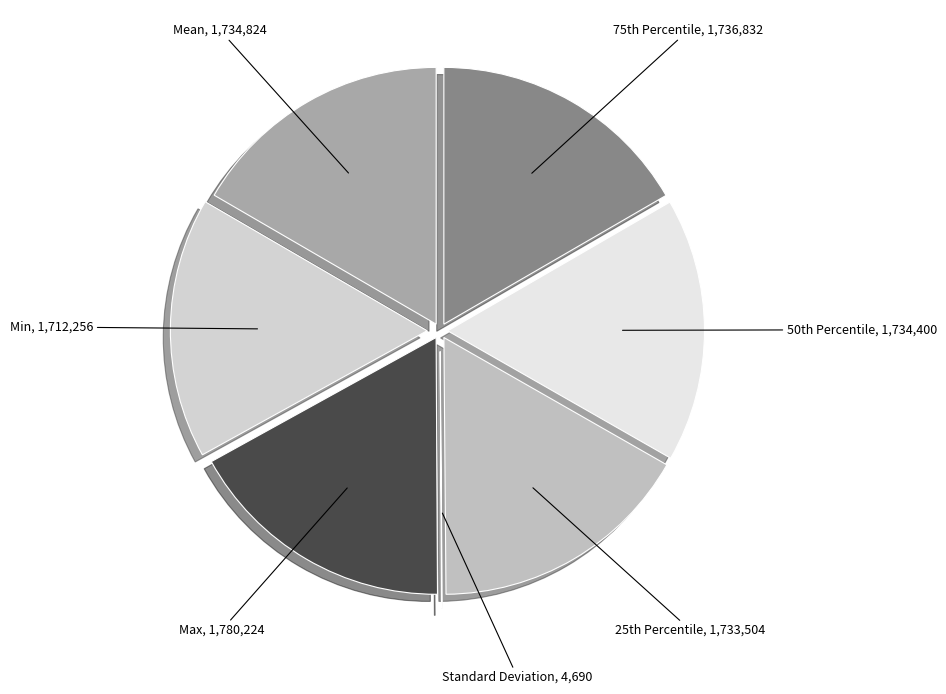

To the nearest percent, what is the difference between the largest and smallest slice percentages?

17%